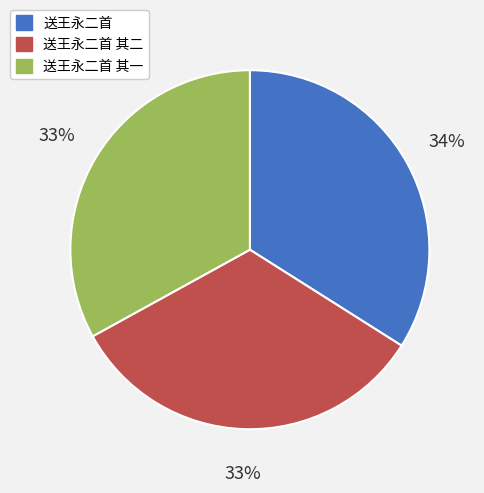

Do 送王永二首 其一 and 送王永二首 其二 together represent more than half of the pie?

Yes